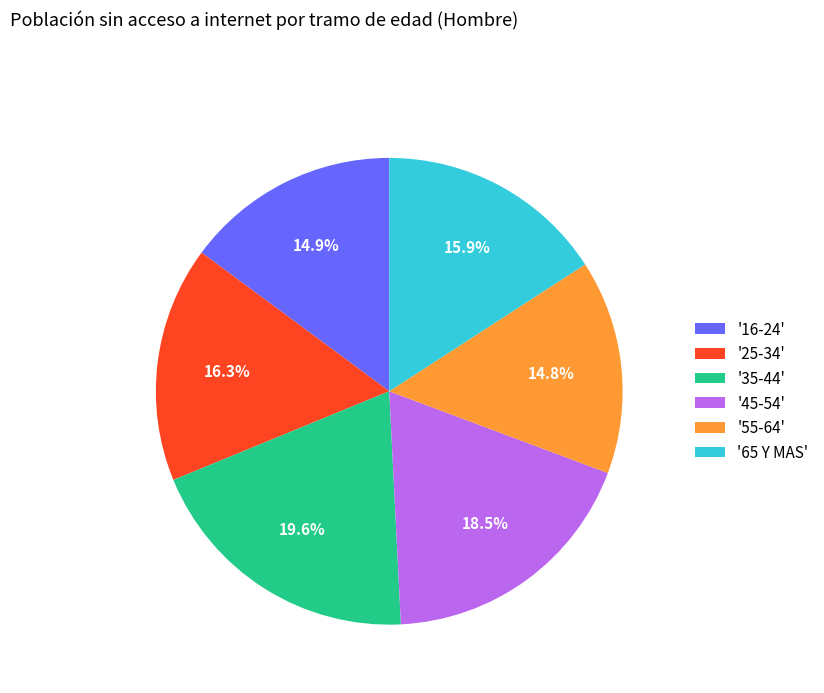

Approximately how many times larger is the value at '35-44' compared to '25-34'?

1.2